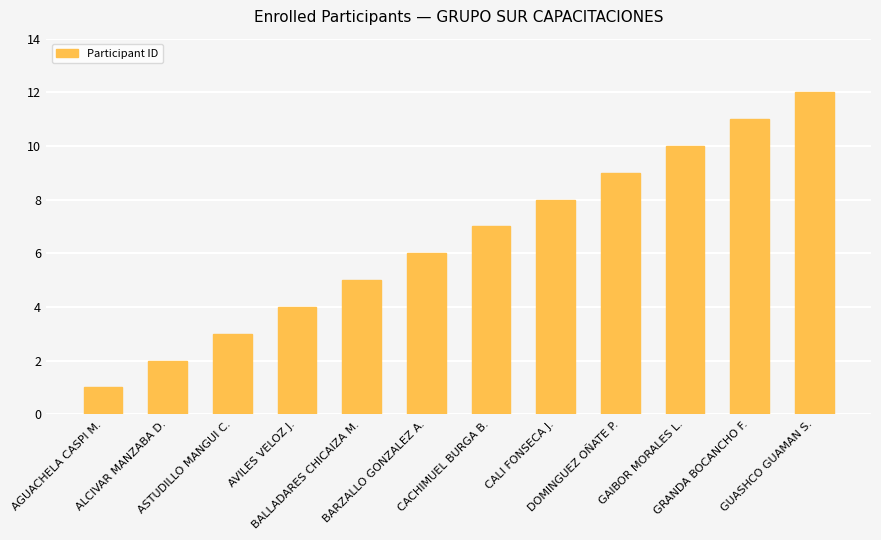

What is the label of the 11th bar from the right?

ALCIVAR MANZABA D.